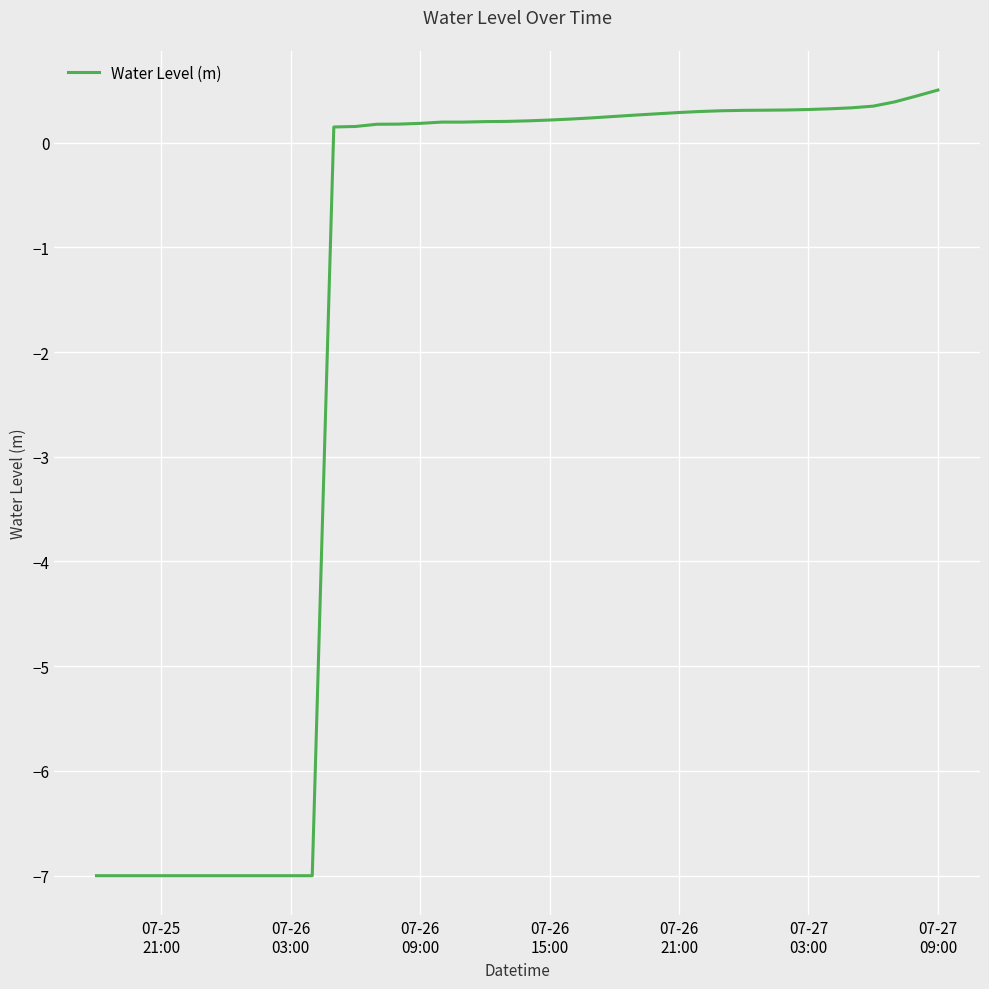

What is the maximum value shown in the chart?

0.5